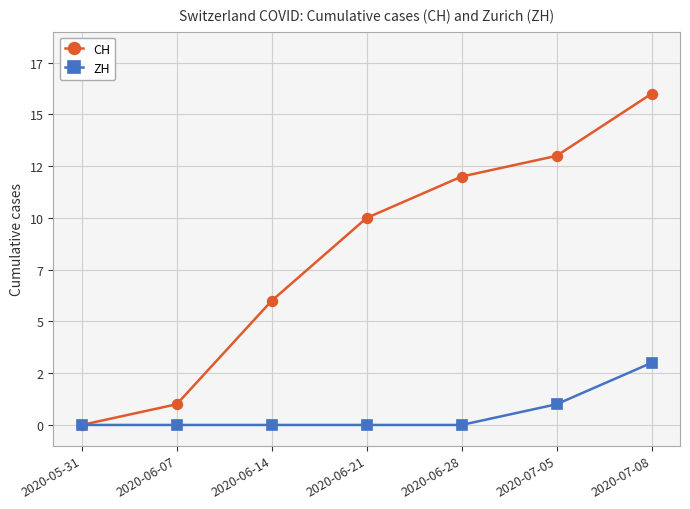

What is the difference between the CH values at 2020-05-31 and 2020-06-14?

6